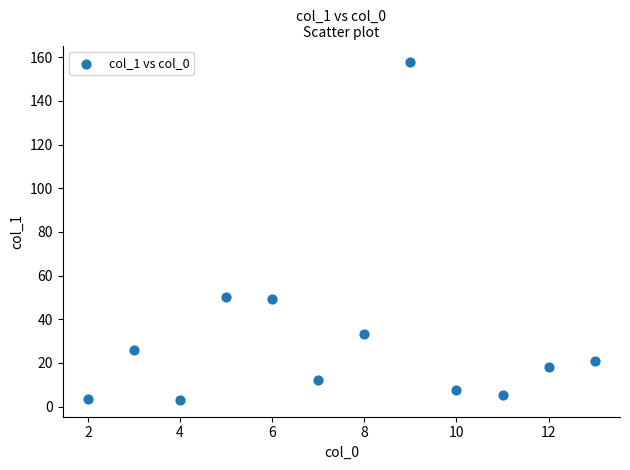

What is the range of Y values (max minus min)?

154.5